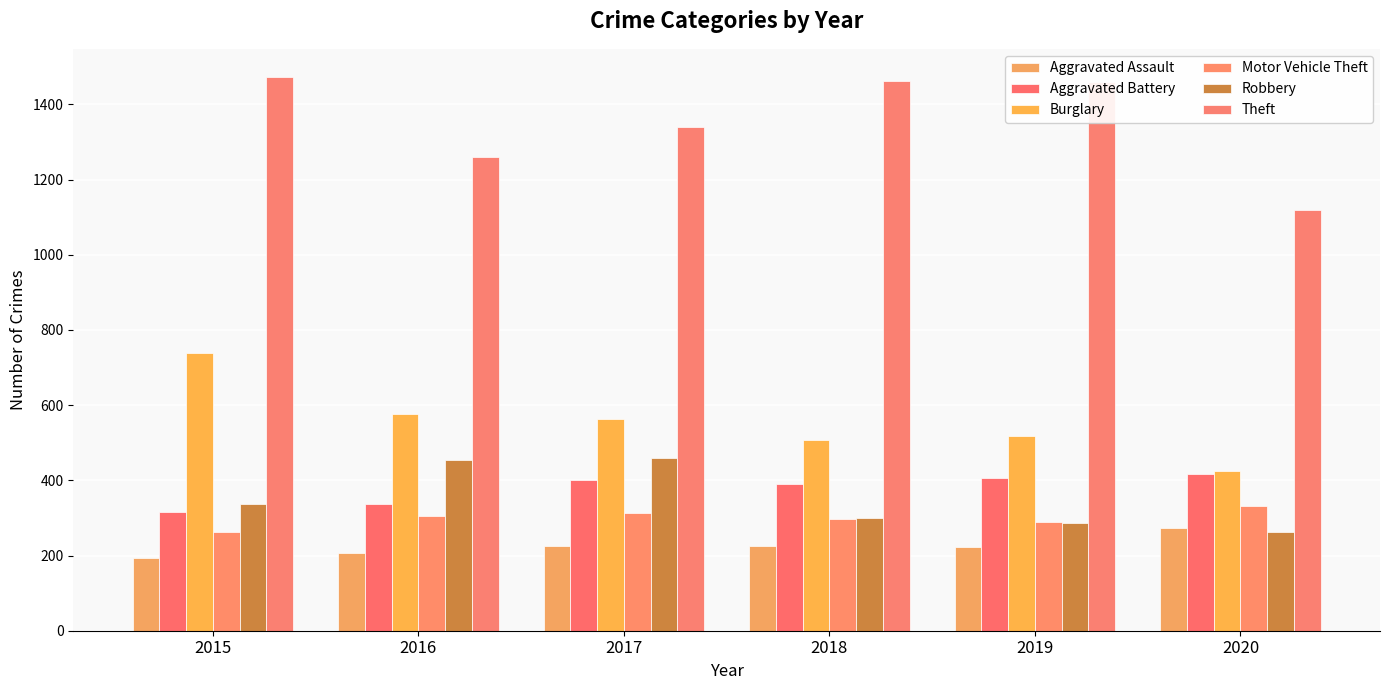

How many bars are there in each group?

6